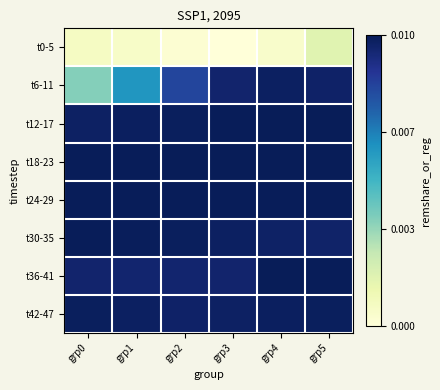

What is the total value across all series at grp4?

1.5